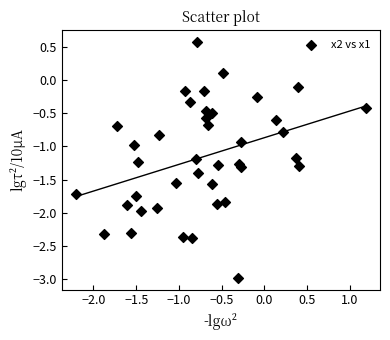

What is the range of X values (max minus min)?

3.4